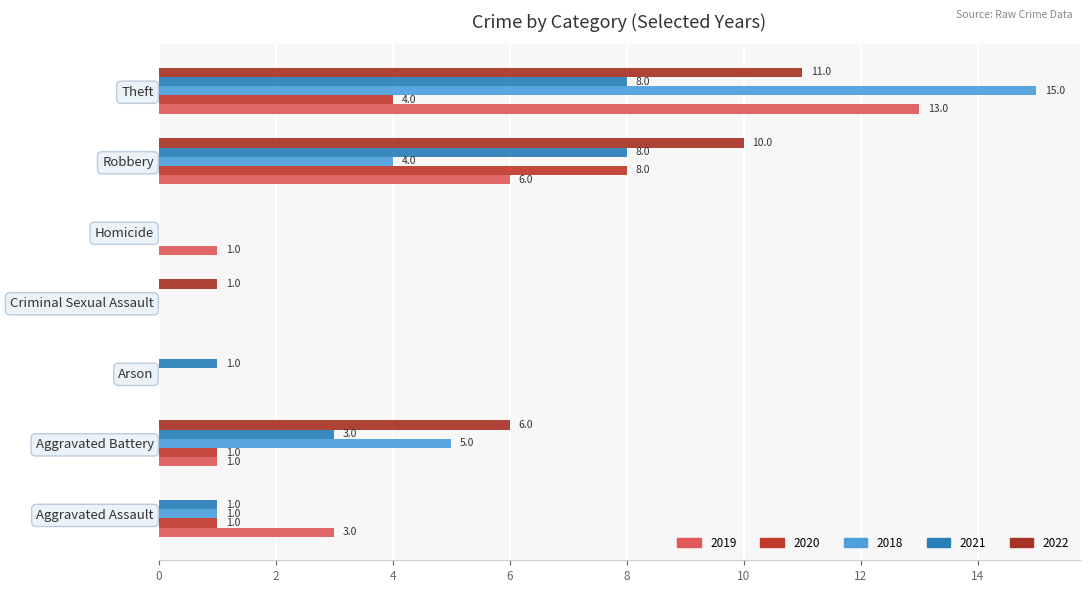

True or false: 2019 has a value of 5 at Criminal Sexual Assault.

False